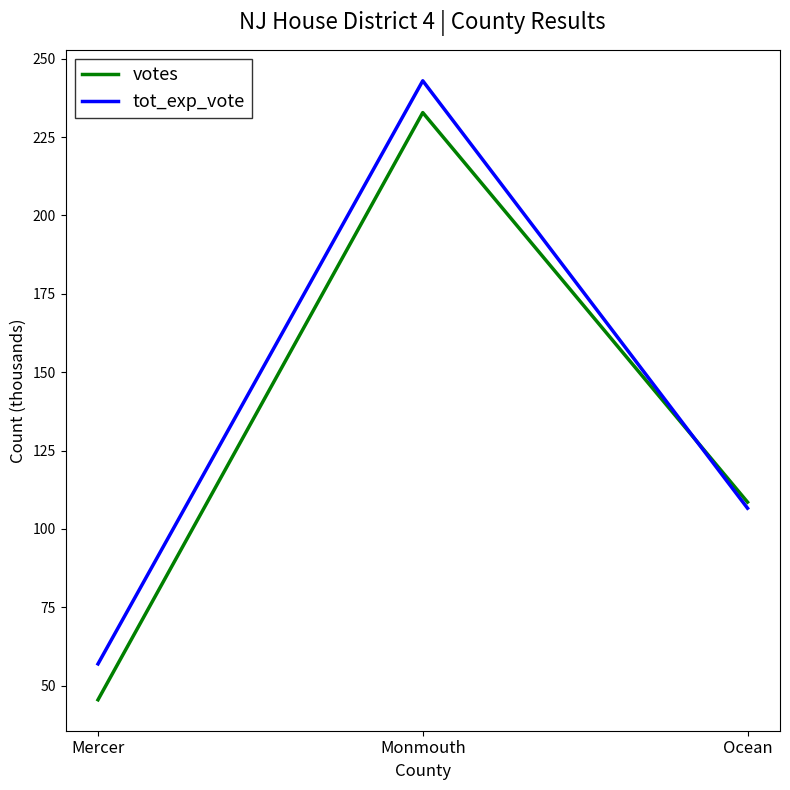

What is the difference between the tot_exp_vote values at Monmouth and Mercer?

186.0